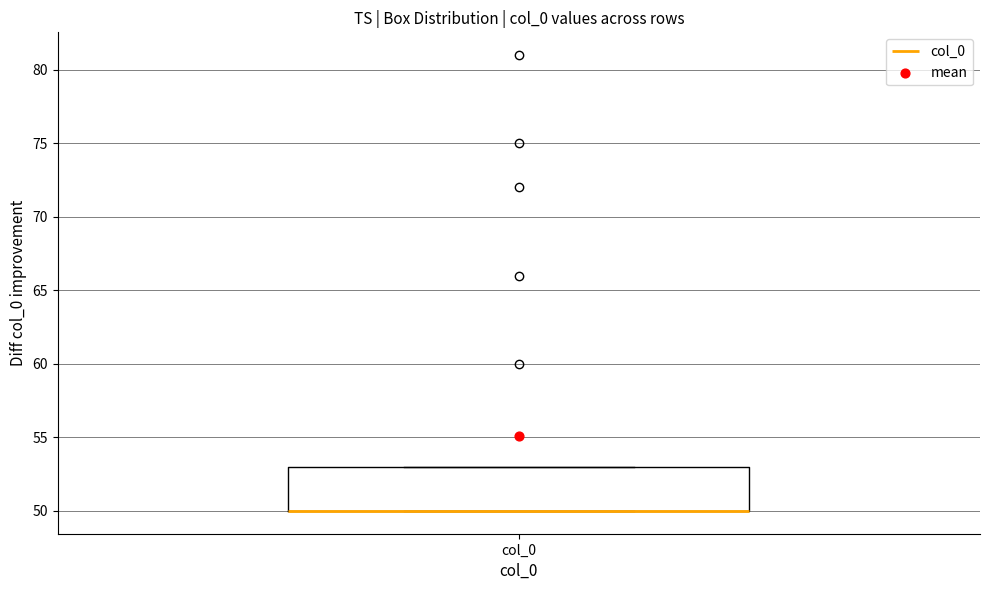

Where is the lower edge of the box for col_0 on the y-axis? The values are not printed on the chart, so give them approximately, as read against the axis.

50